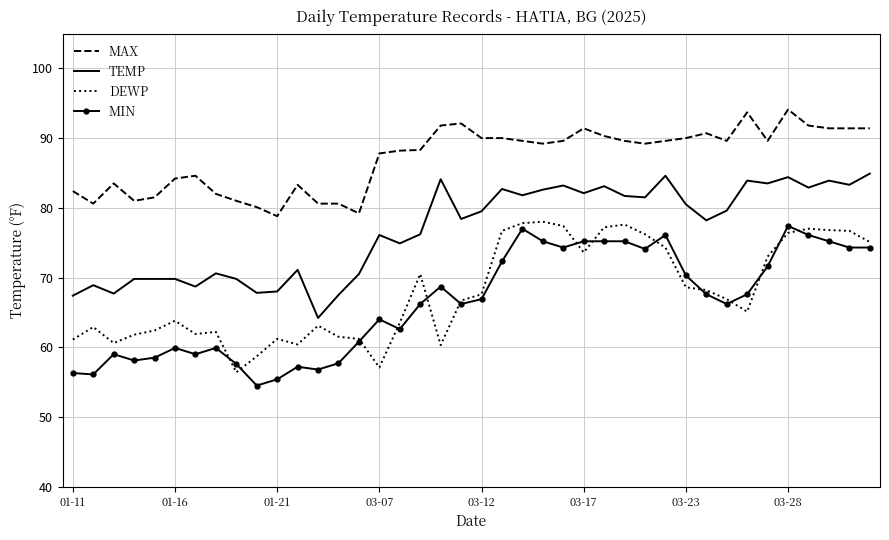

What is the highest value of the MIN series?

77.4